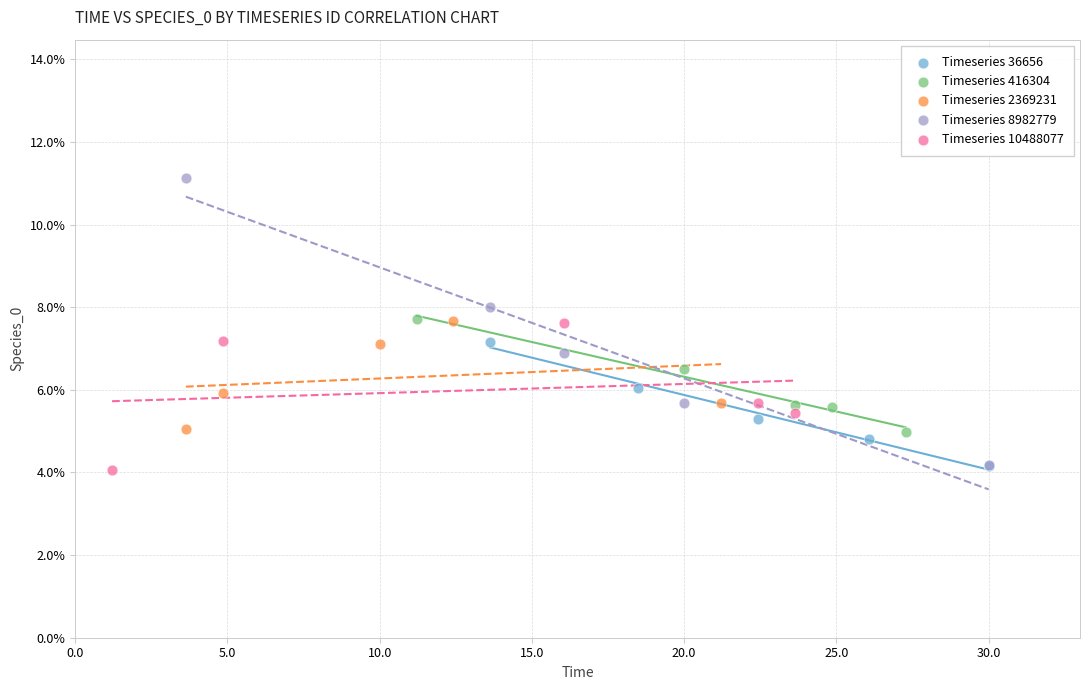

What are all the series names shown in the legend?

Timeseries 36656, Timeseries 416304, Timeseries 2369231, Timeseries 8982779, Timeseries 10488077